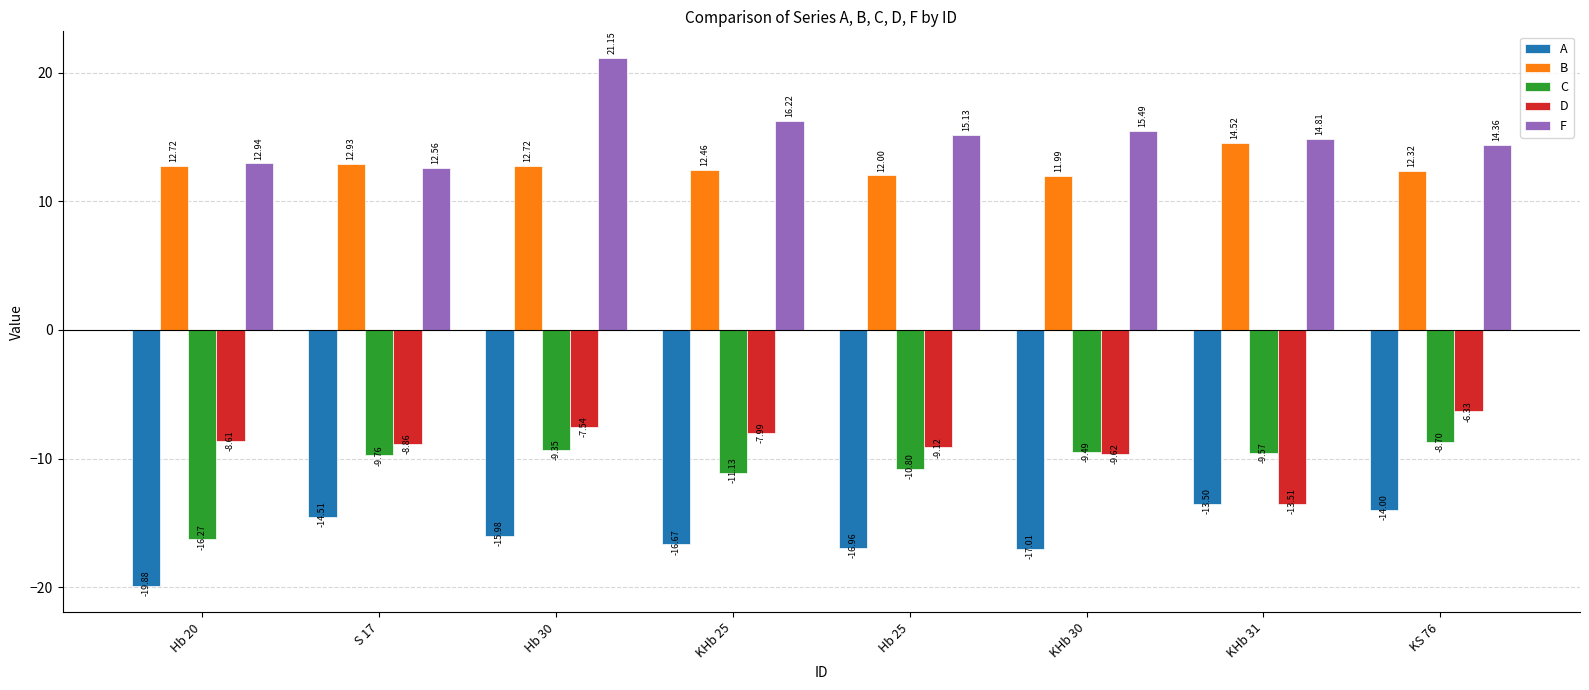

What is the sum of the D values at S 17 and Hb 20?

-17.5